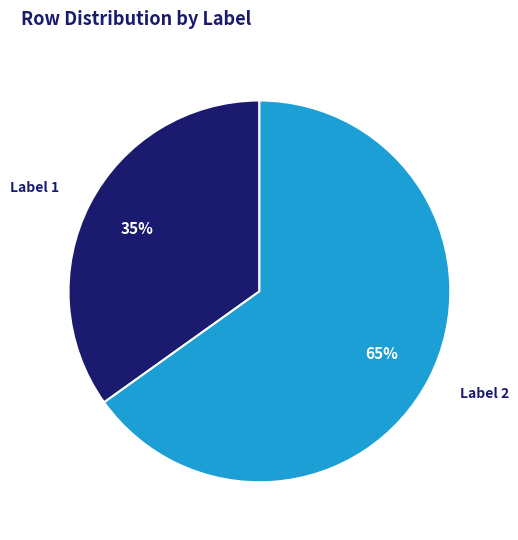

Which slice is the smallest?

Label 1